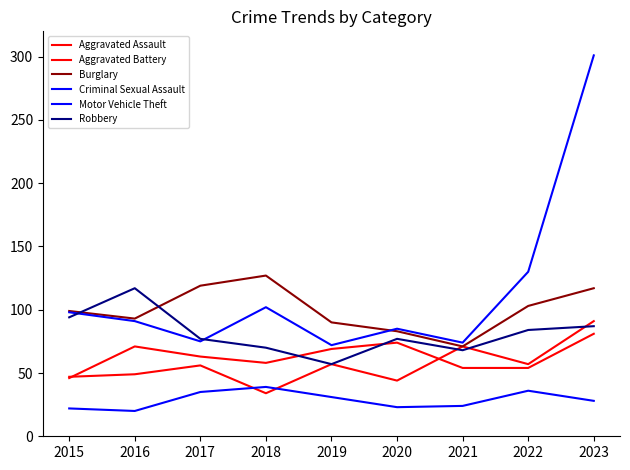

Which label corresponds to the smallest value in the chart?

2016